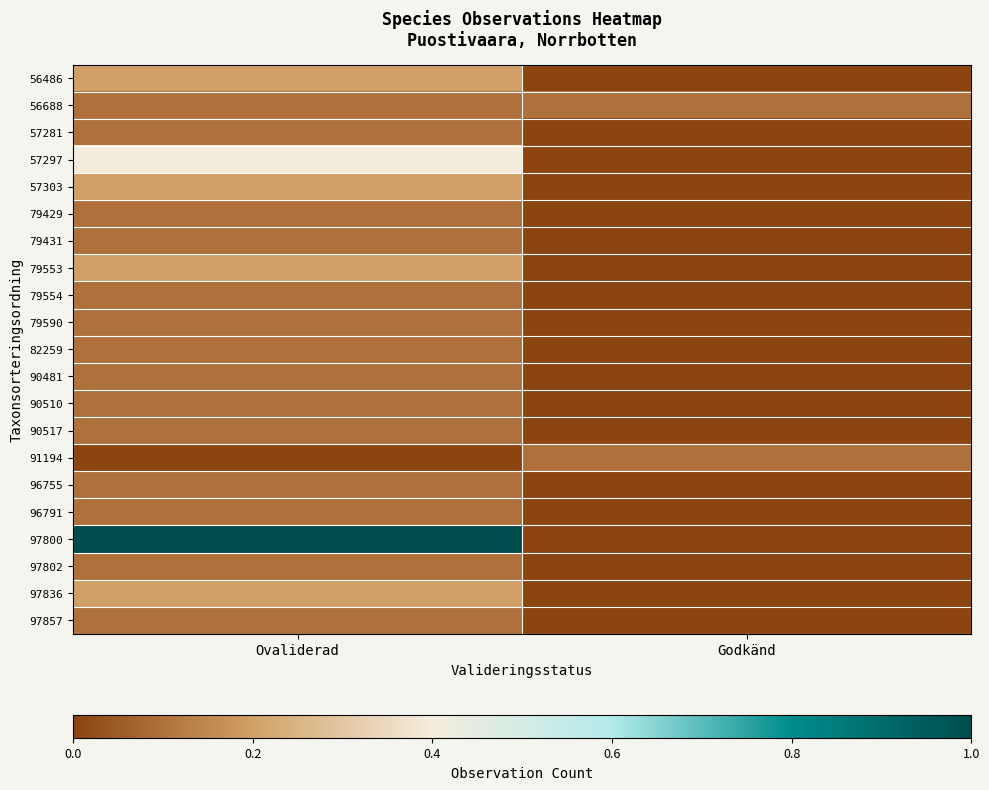

At Godkänd, list the series in order from largest to smallest.

56688, 91194, 56486, 57281, 57297, 57303, 79429, 79431, 79553, 79554, 79590, 82259, 90481, 90510, 90517, 96755, 96791, 97800, 97802, 97836, 97857